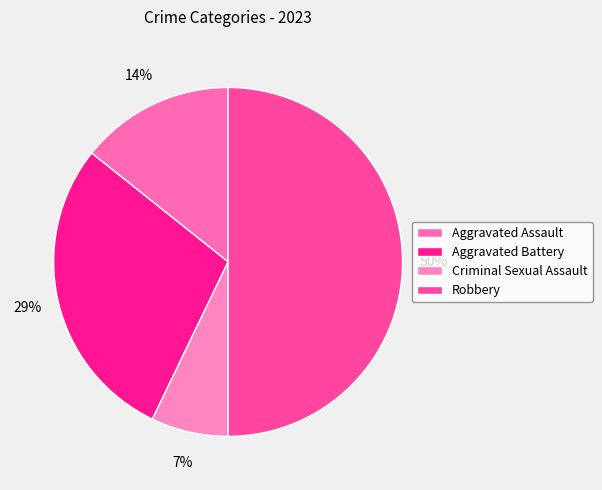

What percentage is the Criminal Sexual Assault slice, to the nearest percent?

7%